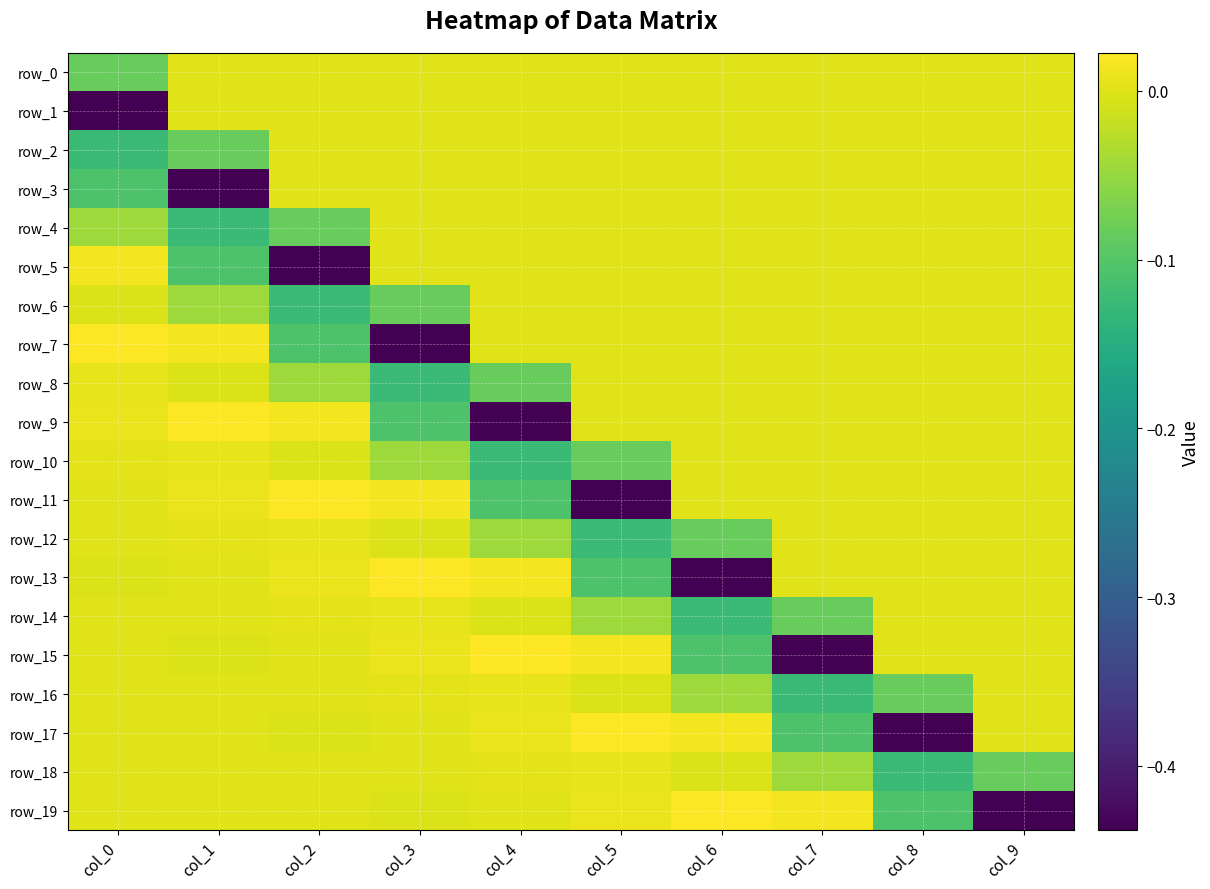

Rank the series at col_1 from highest to lowest value.

row_9, row_7, row_11, row_10, row_12, row_14, row_13, row_0, row_1, row_19, row_18, row_16, row_17, row_15, row_8, row_6, row_2, row_5, row_4, row_3